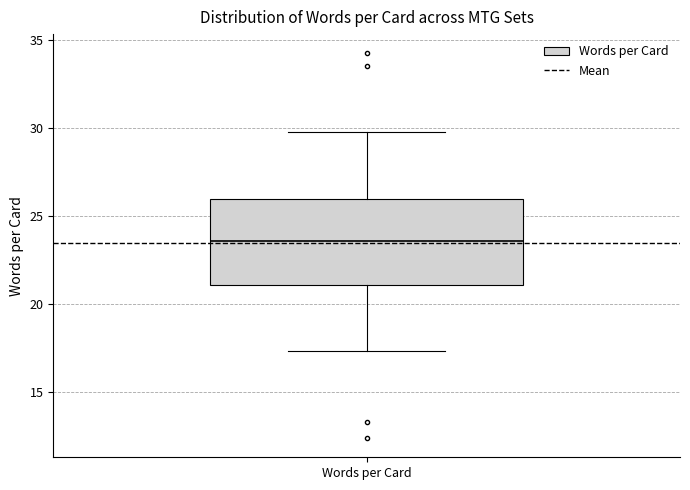

Where is the upper edge of the box for Words per Card on the y-axis? The values are not printed on the chart, so give them approximately, as read against the axis.

26.0